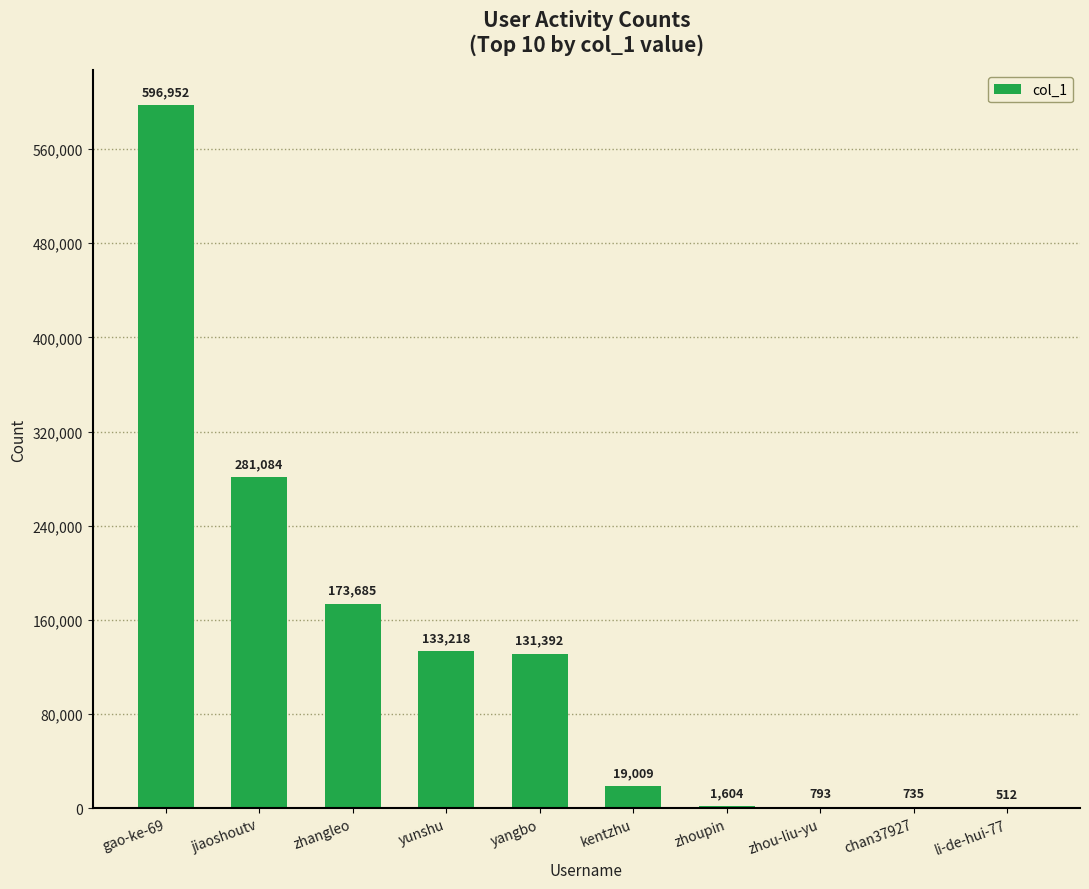

Is it true that the value at kentzhu is 19009?

True